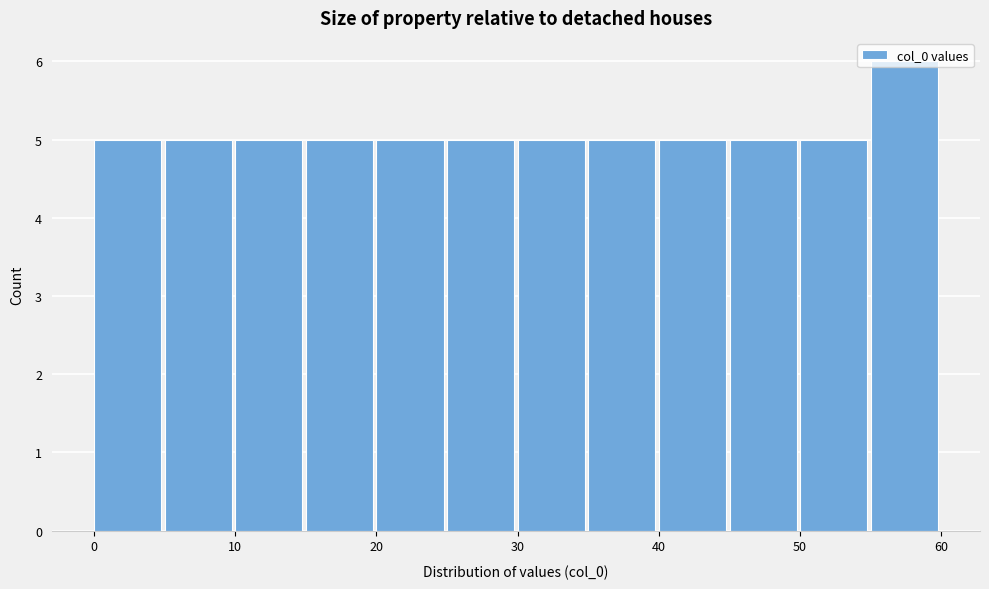

How tall is the bar that spans 55 to 60 on the x-axis? The values are not printed on the chart, so give them approximately, as read against the axis.

6